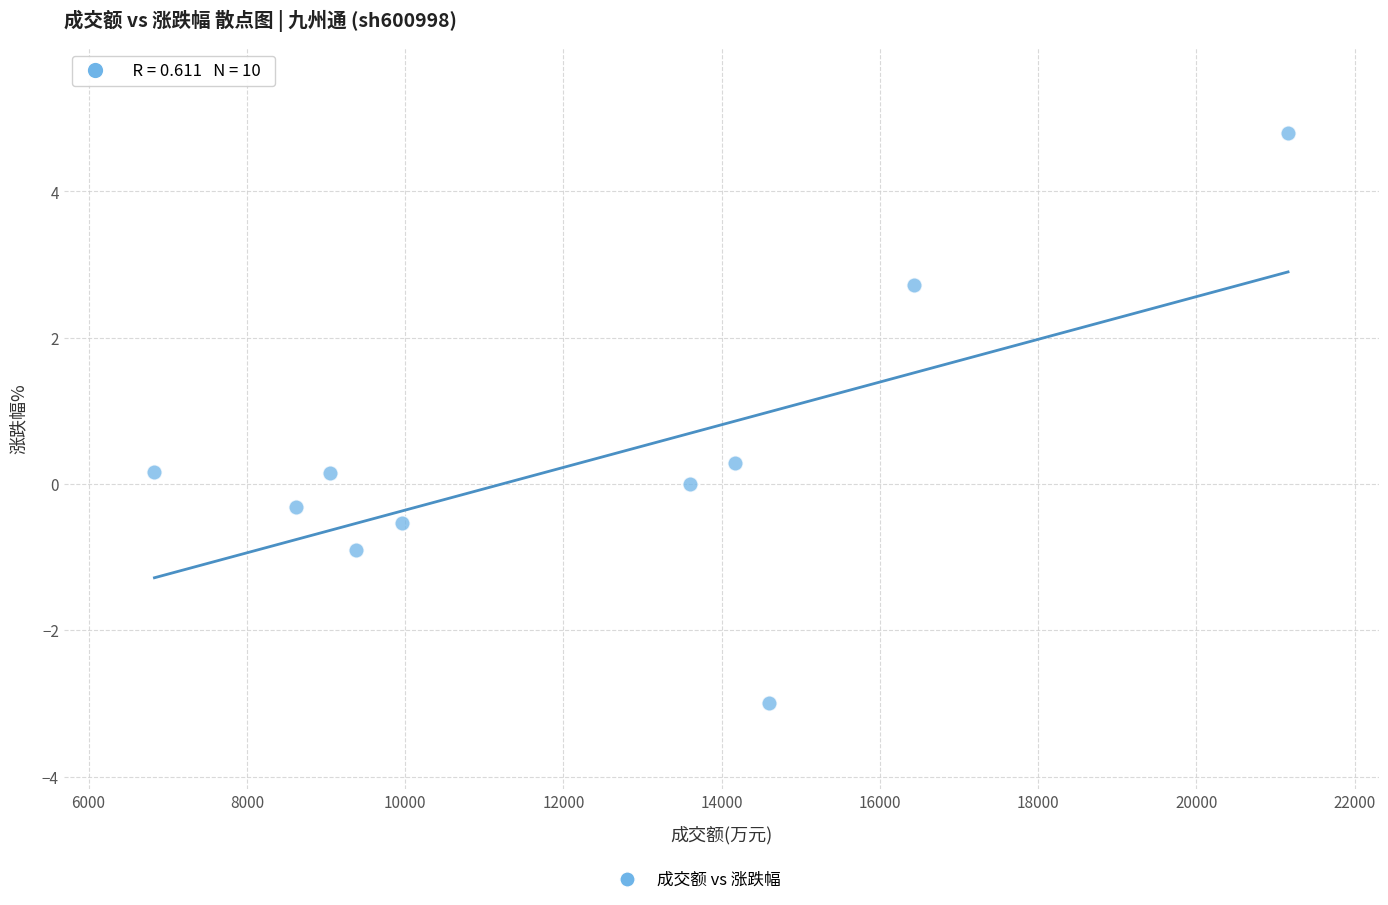

What is the range of X values (max minus min)?

14326.0